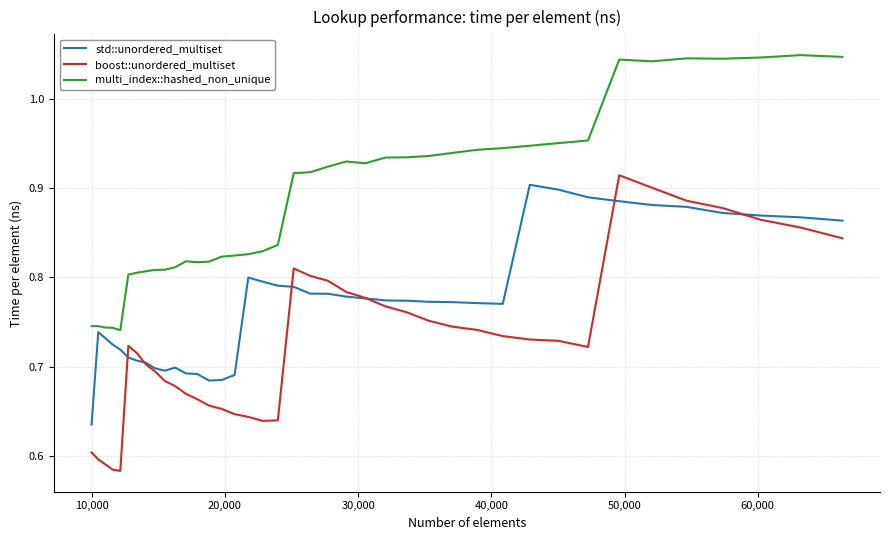

Which series has the widest spread of values?

boost::unordered_multiset